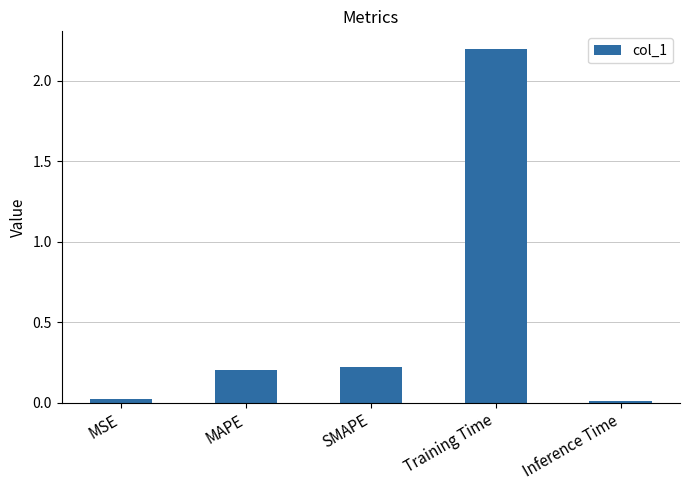

What is the value of the 4th bar from the left?

2.2